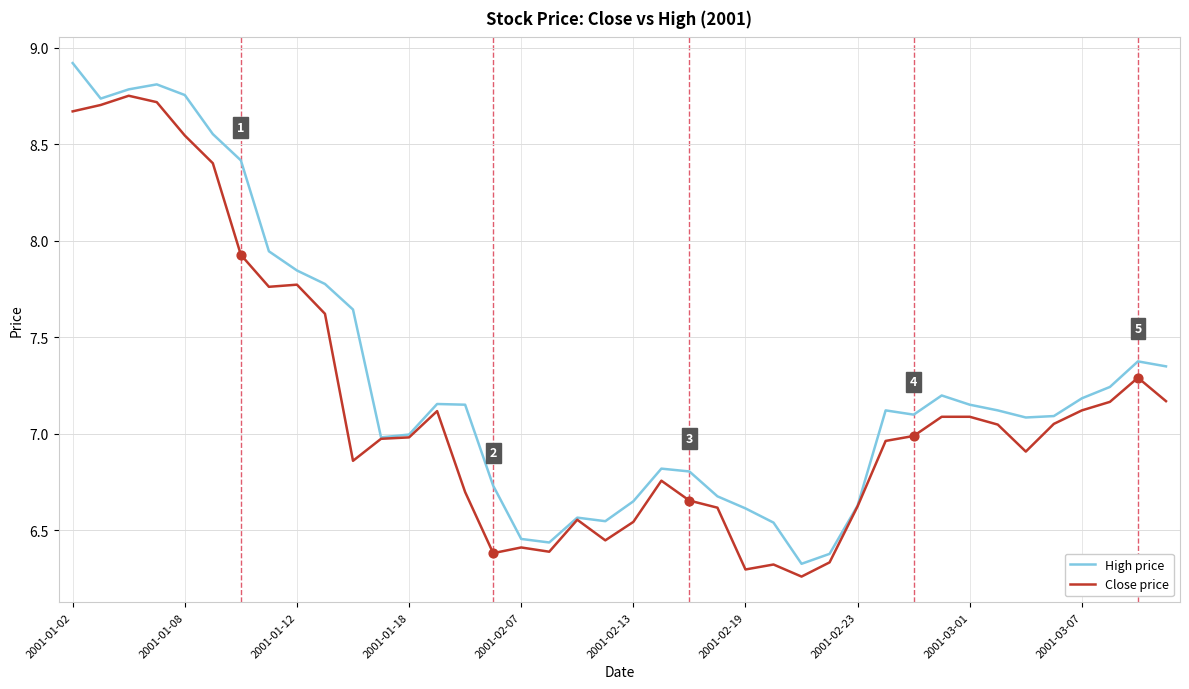

Which series has the largest total across all categories?

High price